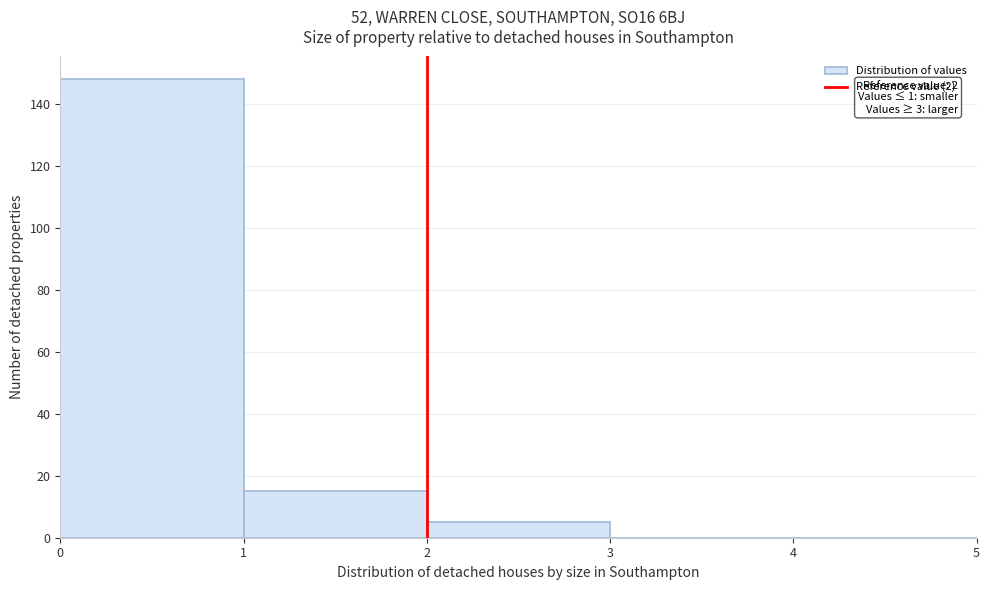

Over which range of the x-axis is the bar tallest?

0 to 1